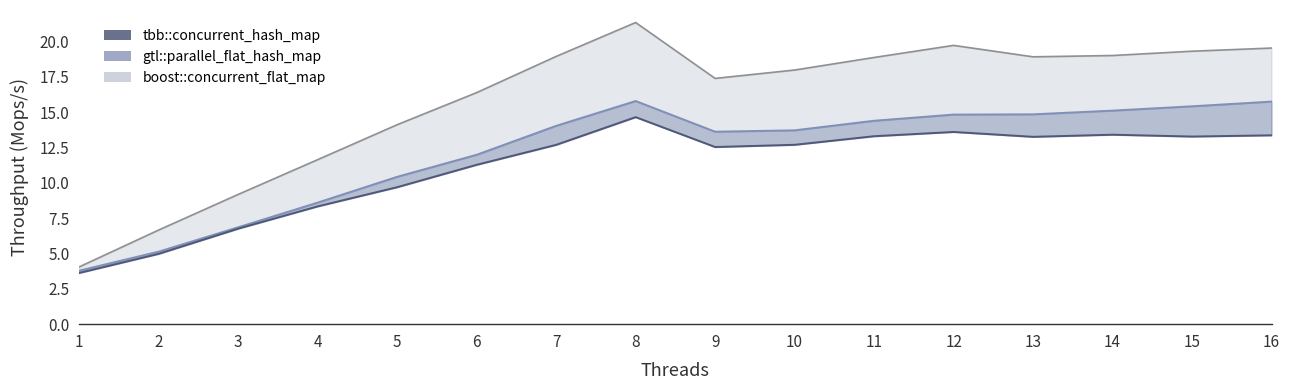

What is the value of the 3rd point from the left?

6.8